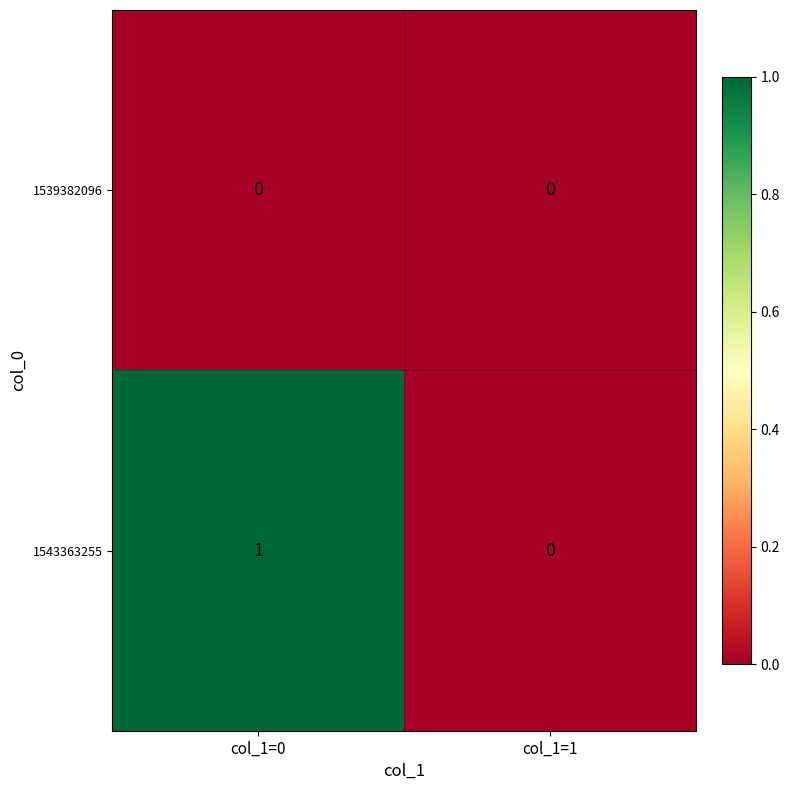

At which category is the sum across all series the highest?

col_1=0